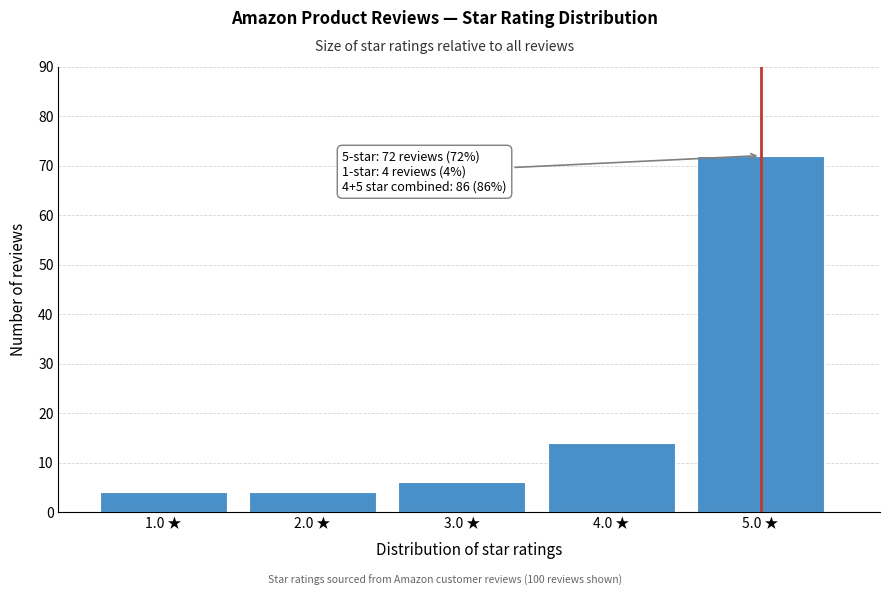

Reading left to right, transcribe all the data shown in this chart.

4	4	6	14	72